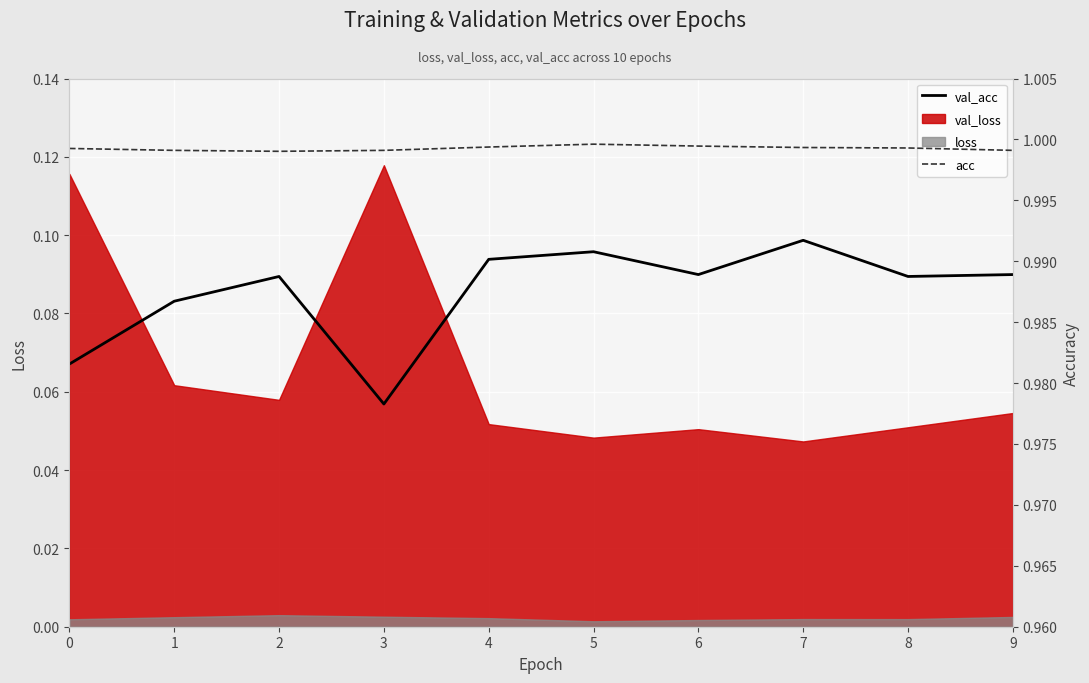

At which category does the chart reach its peak across all series?

5